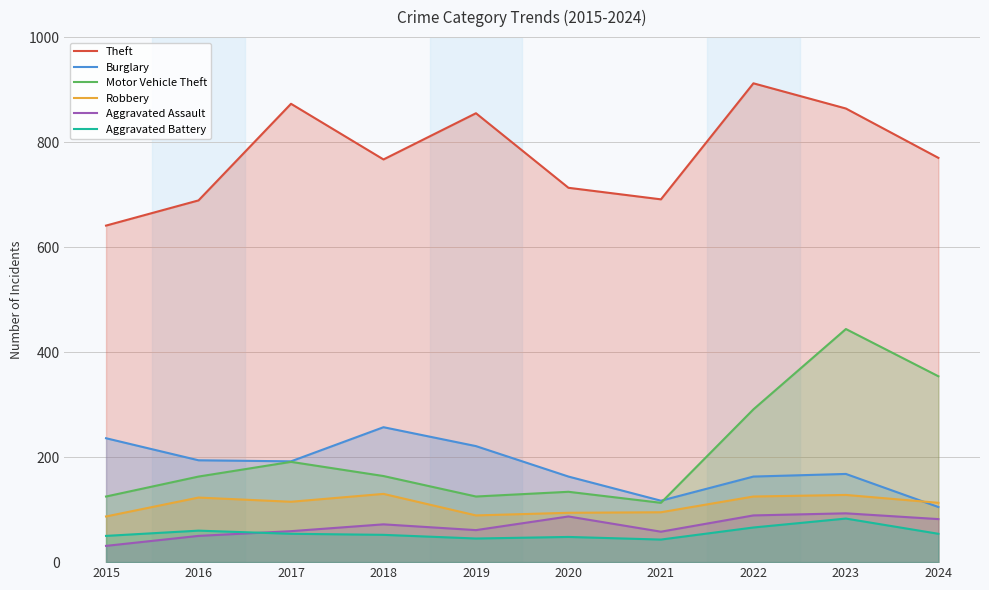

What is the difference between the Motor Vehicle Theft values at 2022 and 2018?

127